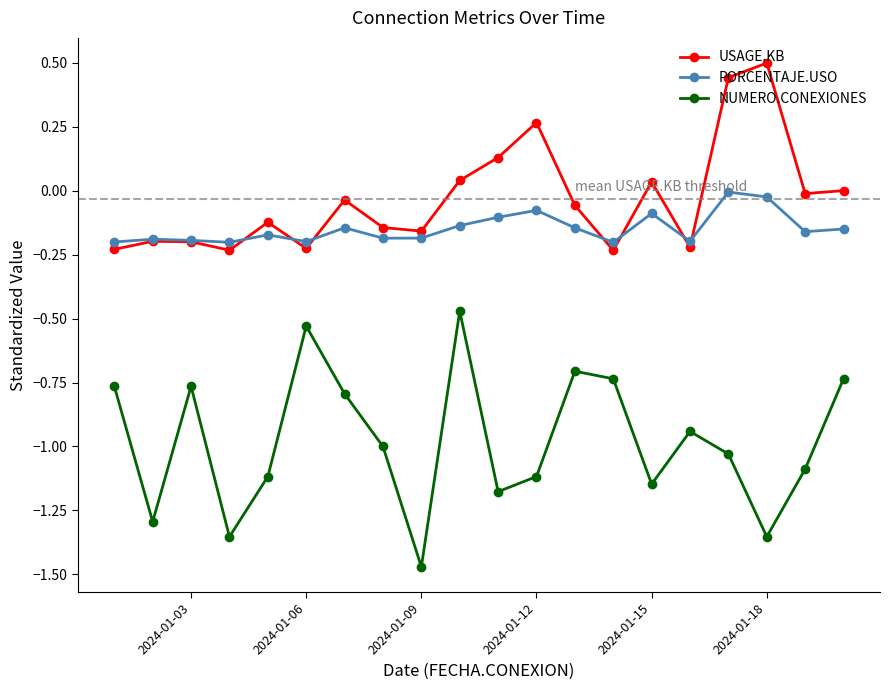

True or false: PORCENTAJE.USO and NUMERO.CONEXIONES cross at least once.

False